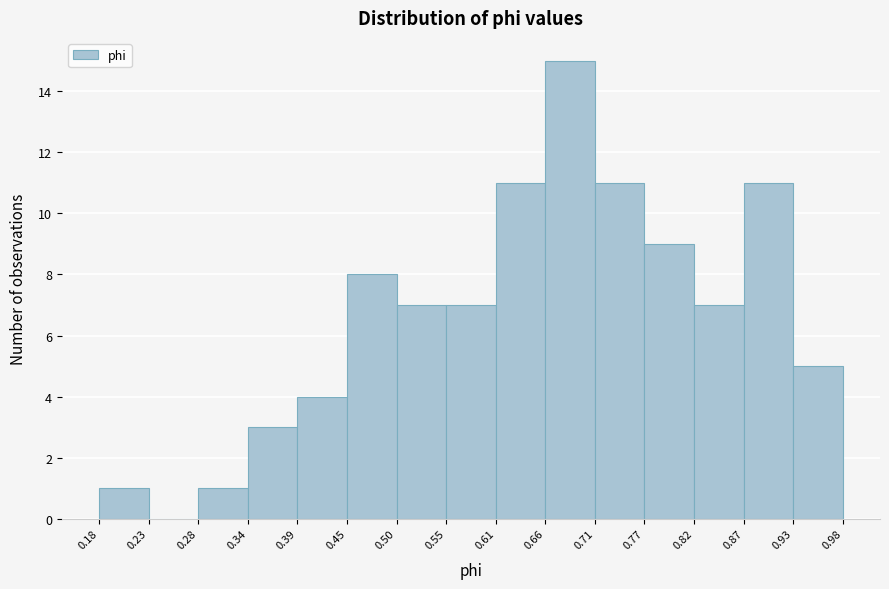

Reading left to right, list every bar in this chart as the range it spans on the x-axis followed by its height. The values are not printed on the chart, so give them approximately, as read against the axis.

0.18 to 0.23: 1
0.23 to 0.28: 0
0.28 to 0.34: 1
0.34 to 0.39: 3
0.39 to 0.45: 4
0.45 to 0.50: 8
0.50 to 0.55: 7
0.55 to 0.61: 7
0.61 to 0.66: 11
0.66 to 0.71: 15
0.71 to 0.77: 11
0.77 to 0.82: 9
0.82 to 0.87: 7
0.87 to 0.93: 11
0.93 to 0.98: 5